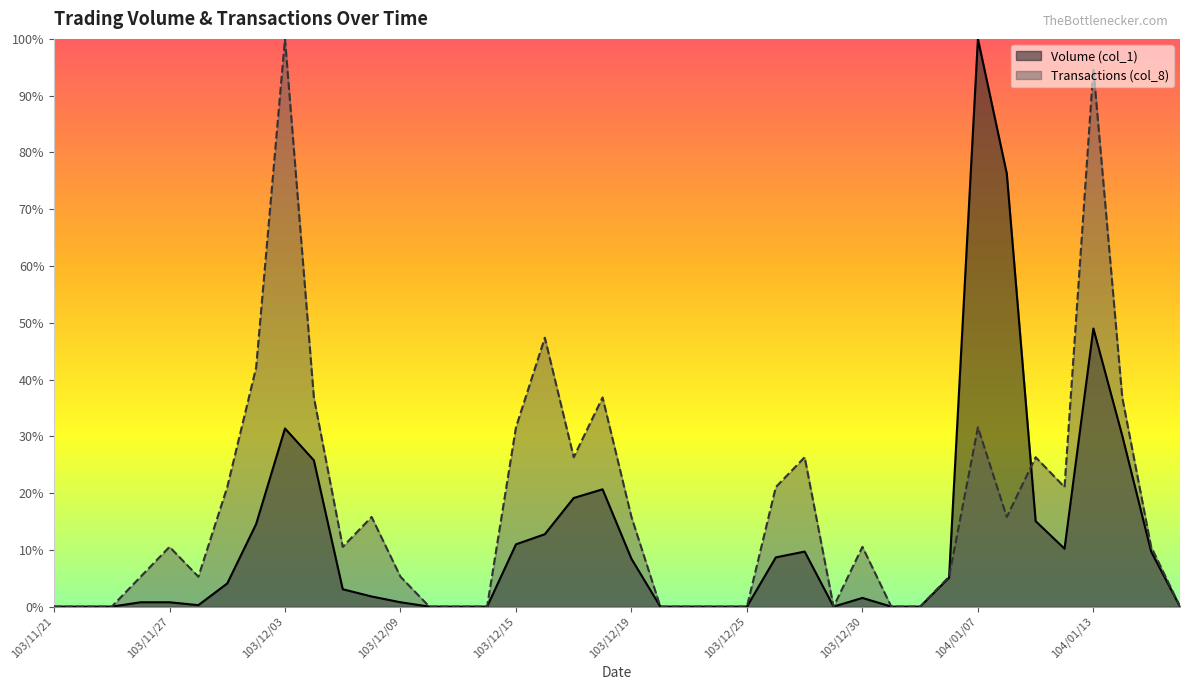

How many data points in Volume (col_1) are less than 3?

20